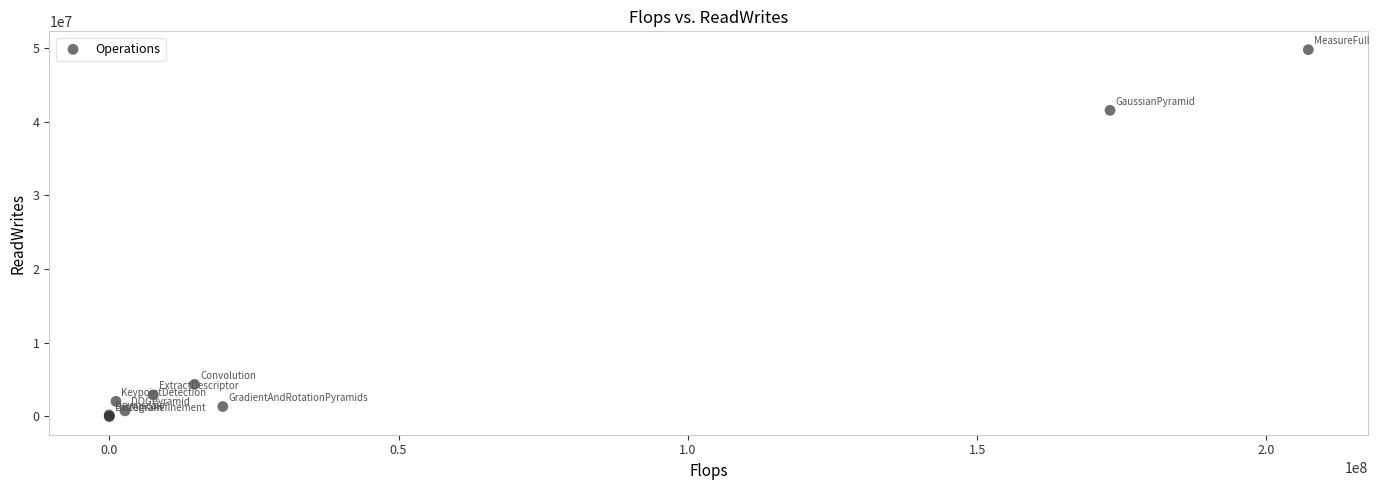

What Y value in the scatter plot is closest to 24899999?

41562435